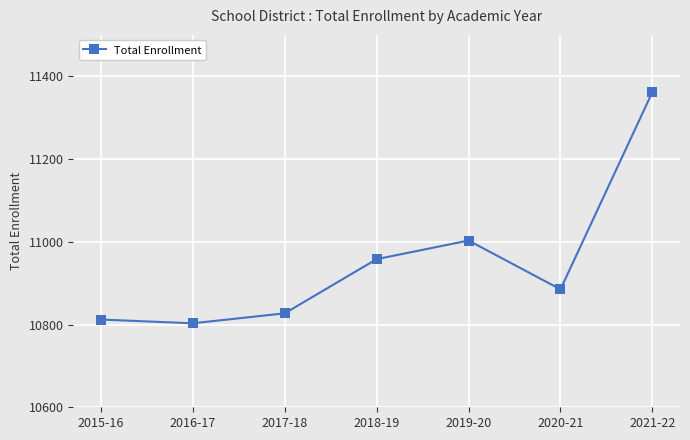

What is the difference between the values at 2016-17 and 2018-19?

155